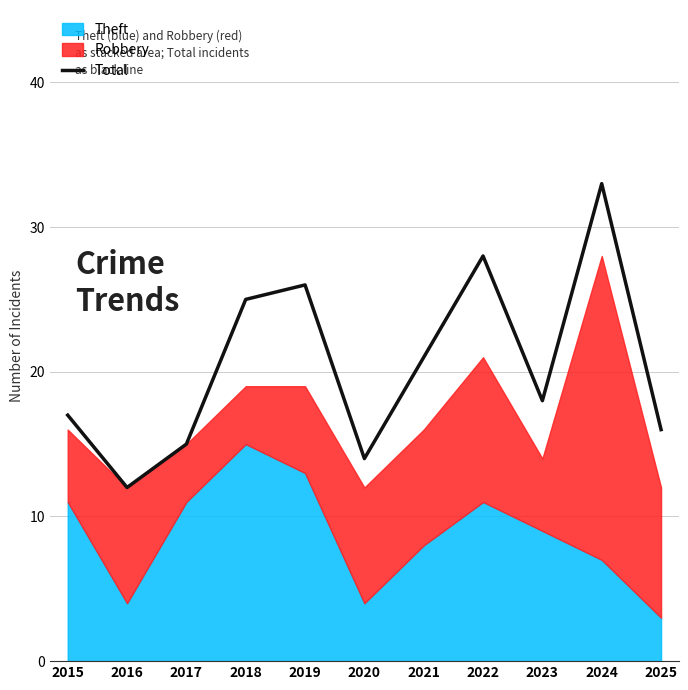

The value at 2021 is 21. True or false?

True